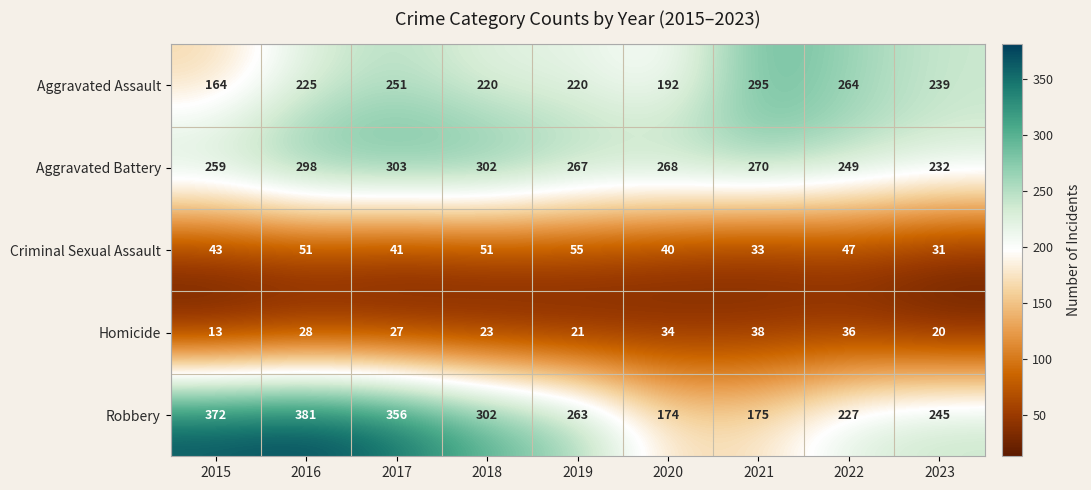

The Criminal Sexual Assault series shows 22 at 2020. True or false?

False